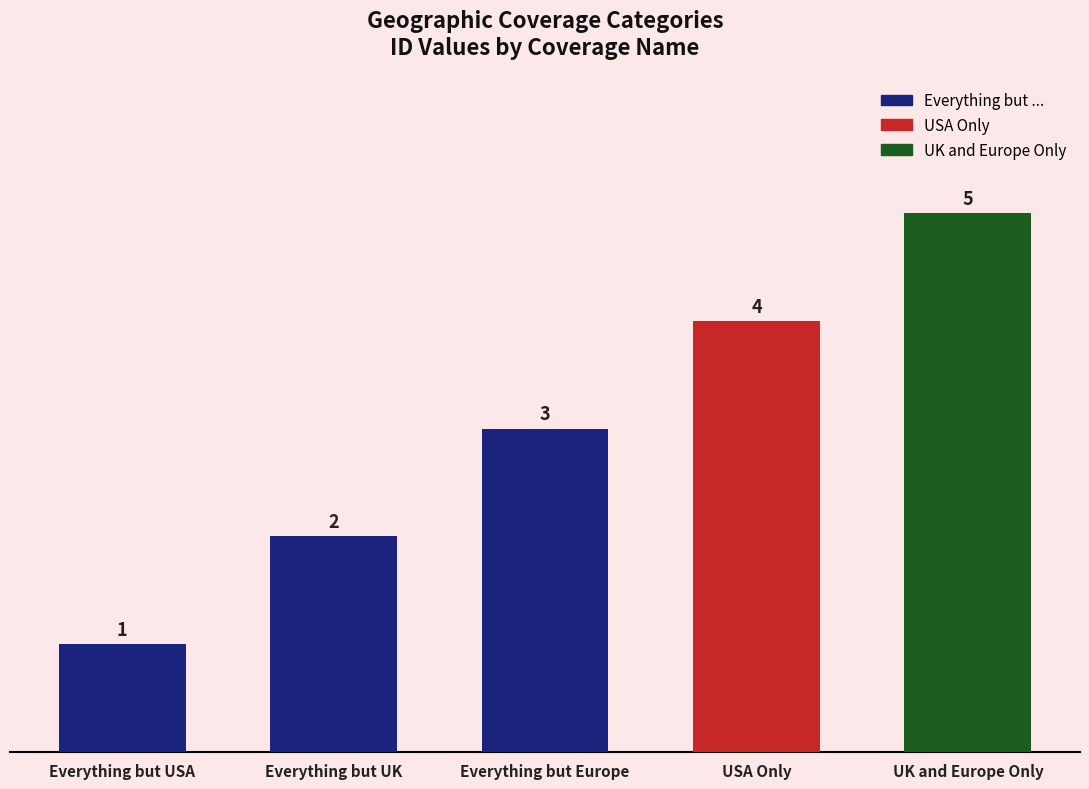

Reading left to right, extract all data points from this chart.

Everything but USA=1	Everything but UK=2	Everything but Europe=3	USA Only=4	UK and Europe Only=5